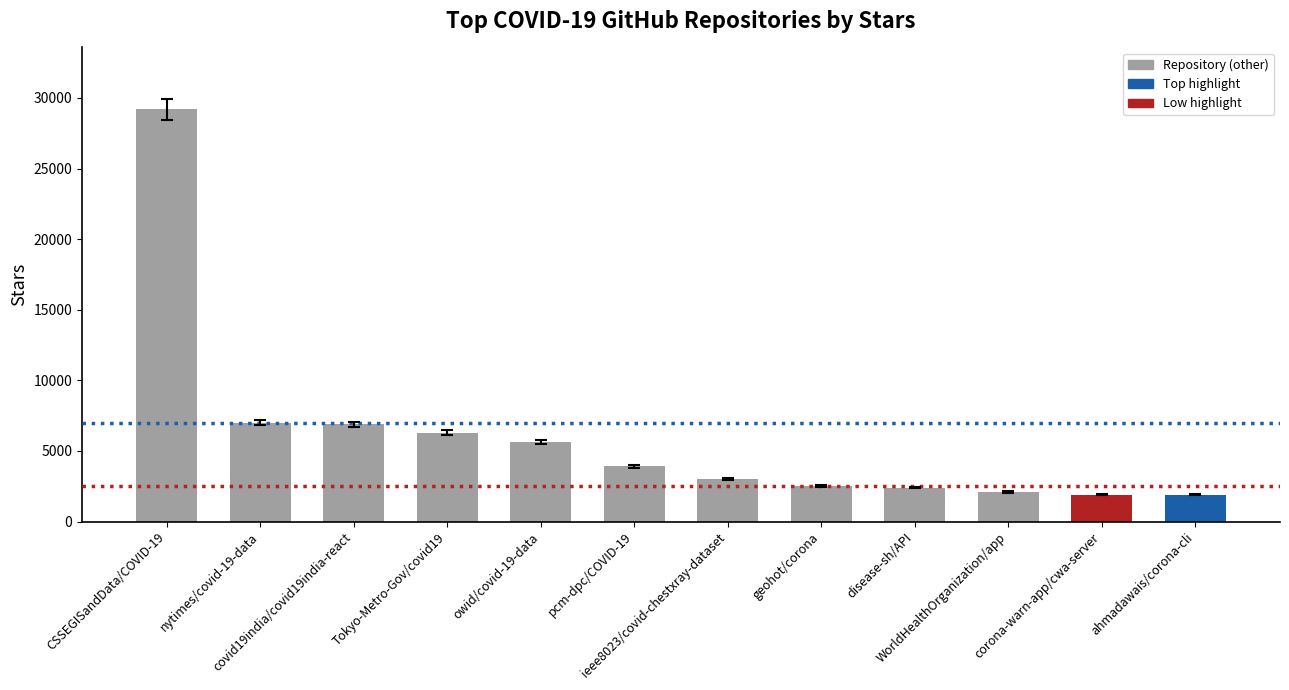

What is the value of the 7th bar from the left?

3000